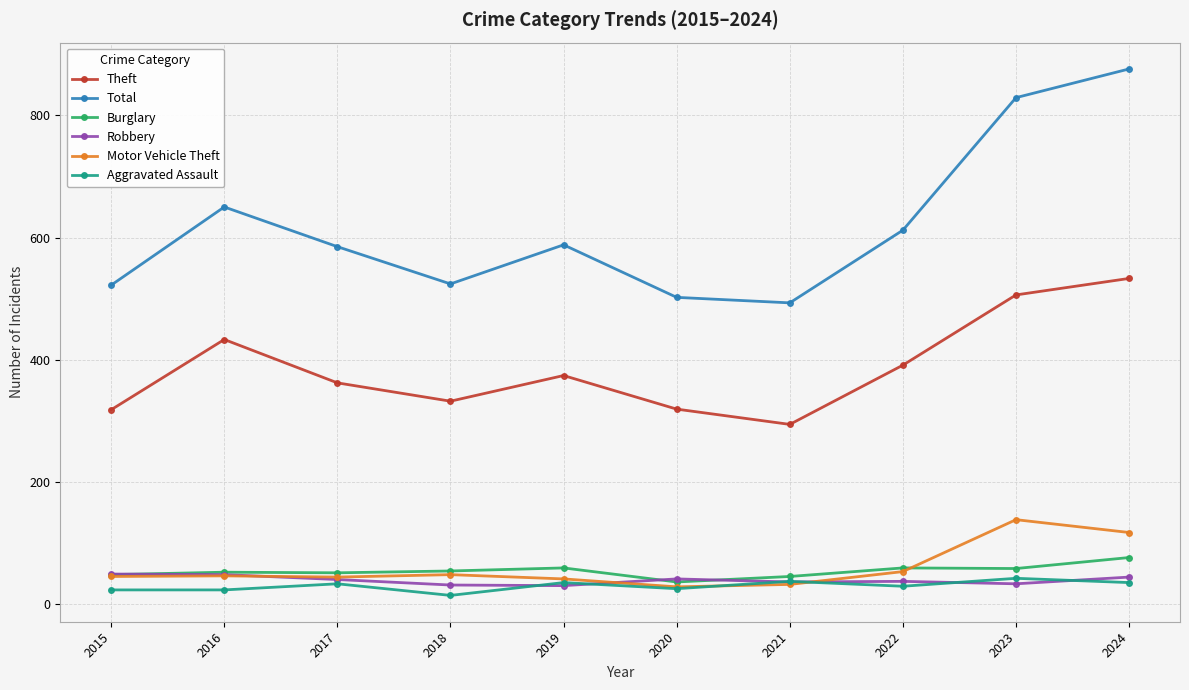

What is the difference between the maximum and second lowest values in the Theft series?

215